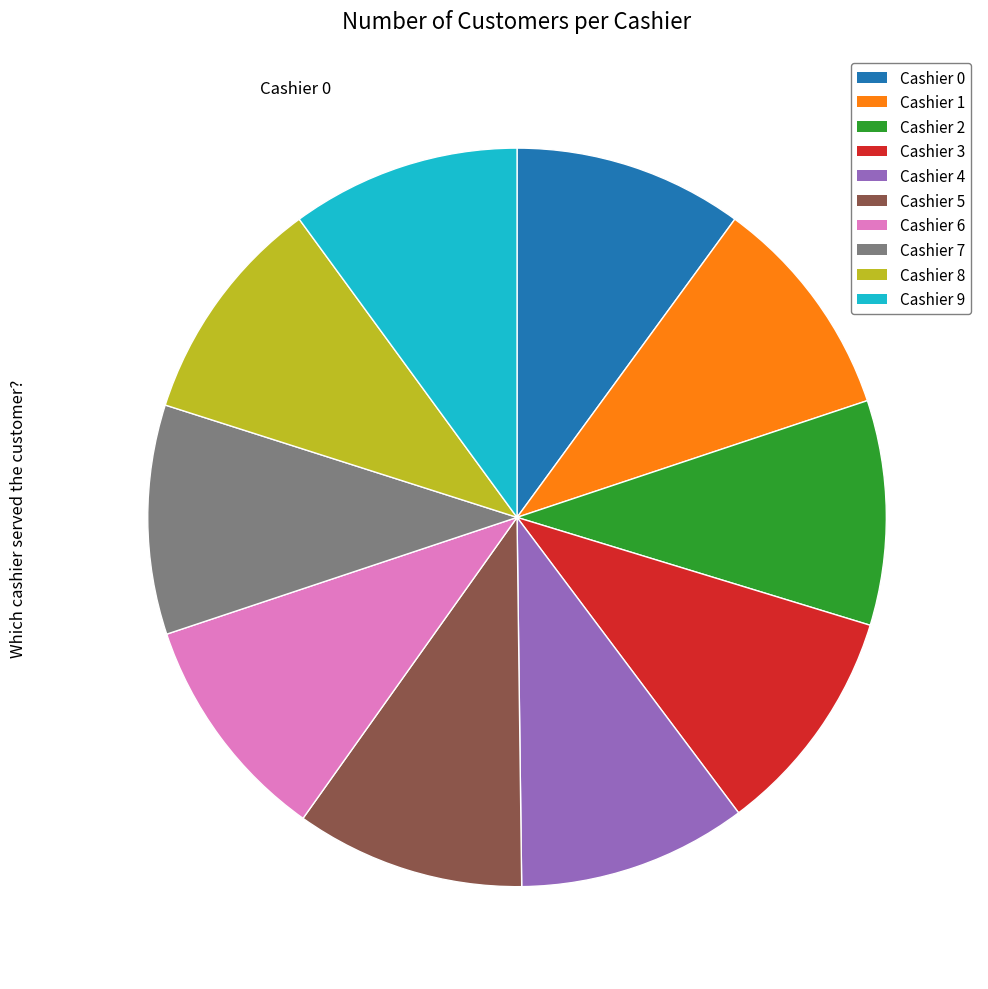

To the nearest percent, what is the combined percentage of Cashier 9 and Cashier 1?

20%